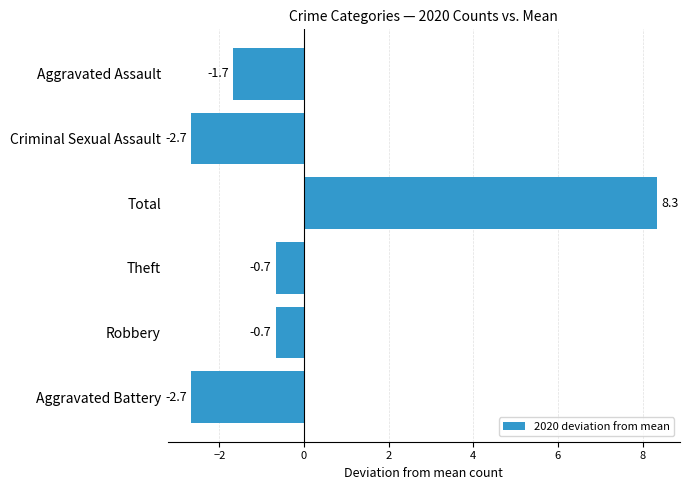

What is the approximate value at Aggravated Assault?

-1.7